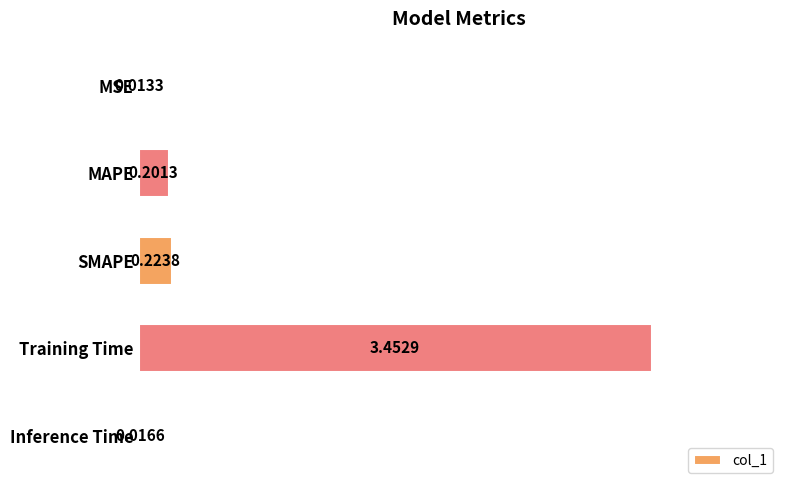

What is the label of the 5th bar from the bottom?

MSE